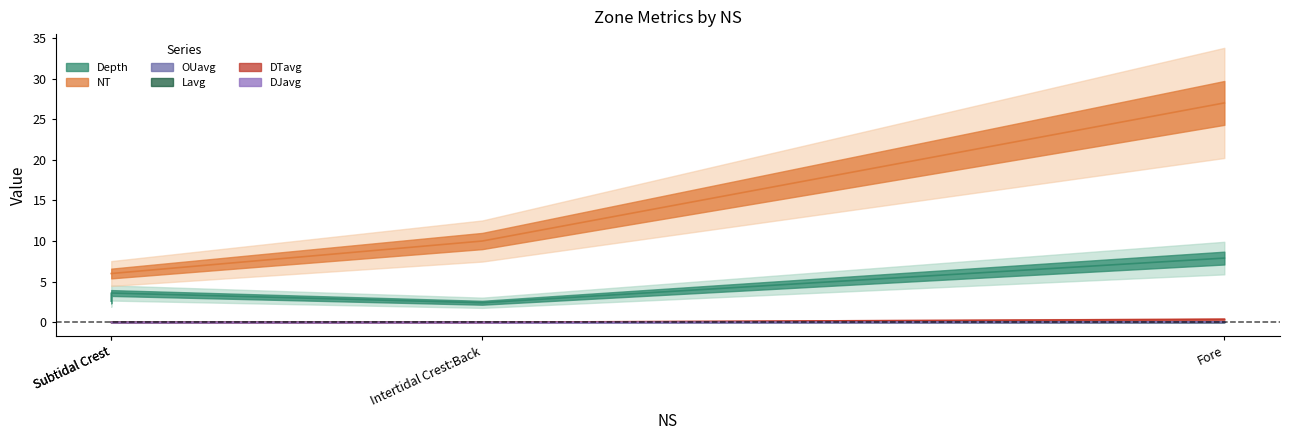

Is it true that OUavg equals 0.0 at Subtidal Crest?

False